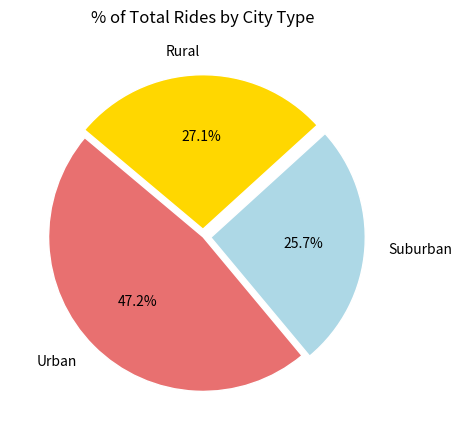

Rank the categories by value from highest to lowest.

Urban, Rural, Suburban